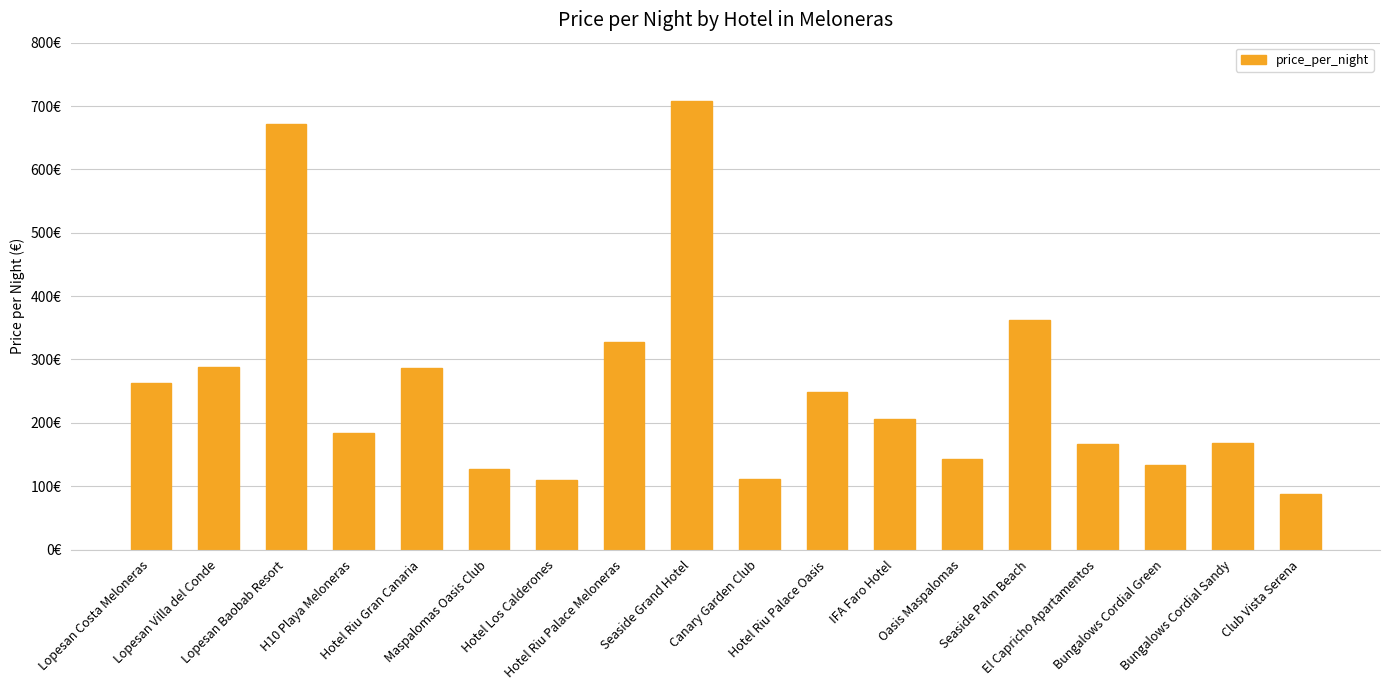

Does the chart contain any negative values?

No